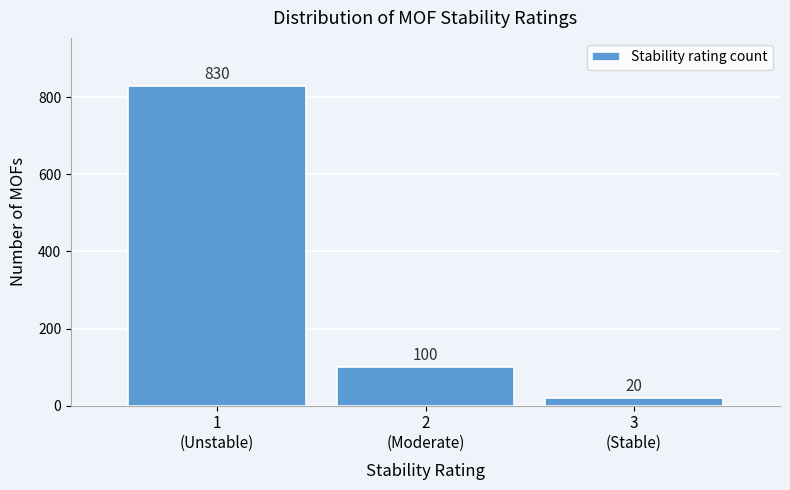

Reading left to right, what are all the values shown in this chart?

830	100	20